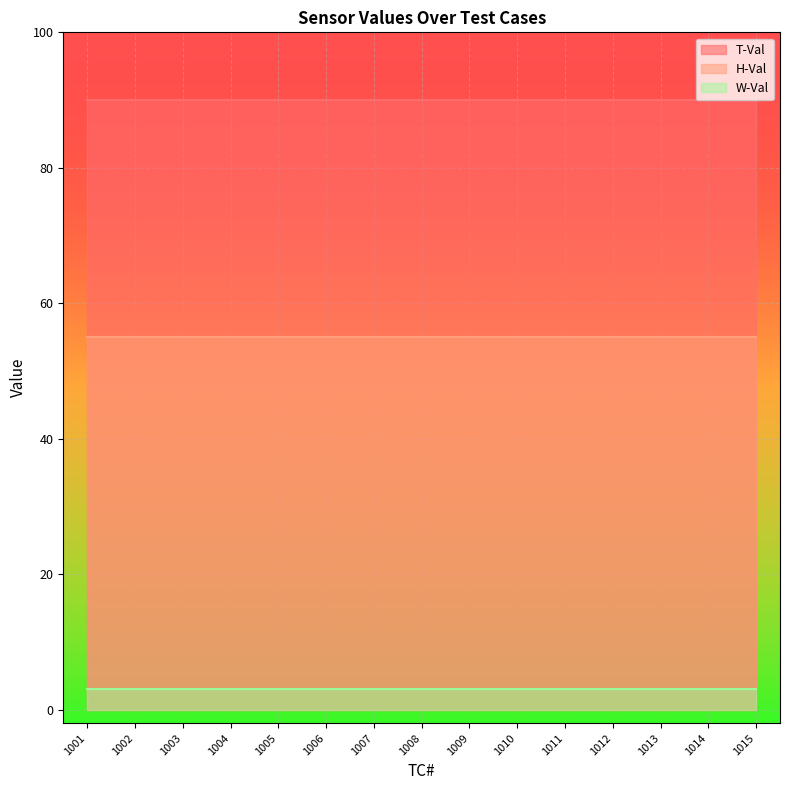

Which has a higher value, 1004 or 1010?

1004